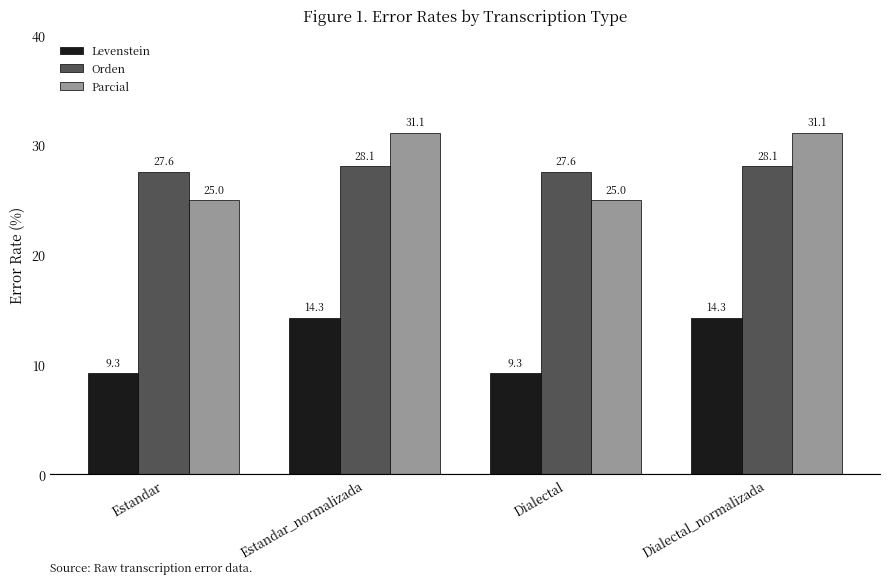

What is the maximum value for Parcial?

31.1